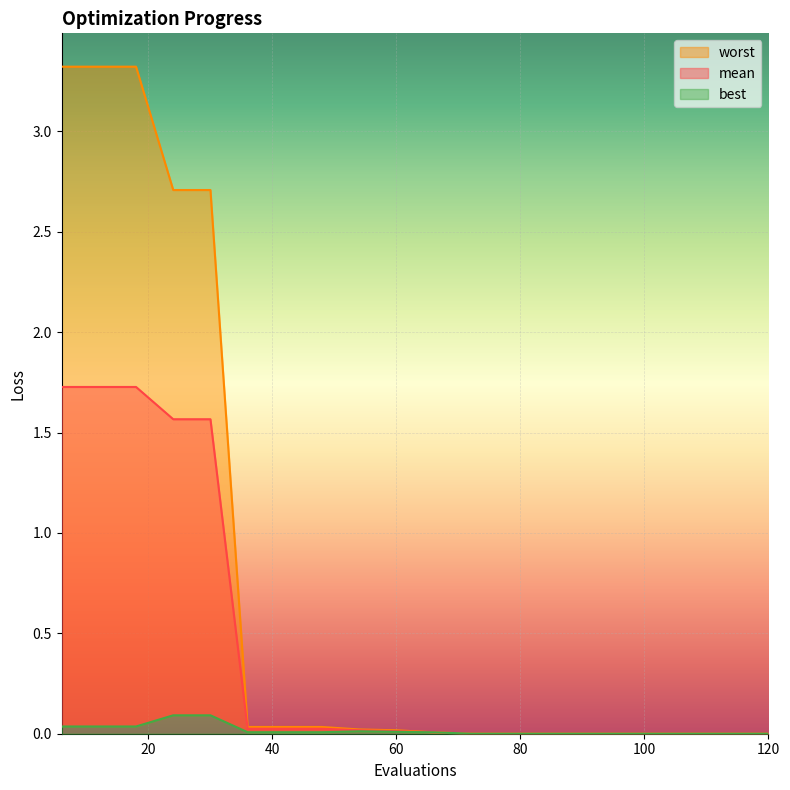

True or false: worst and best cross at least once.

False